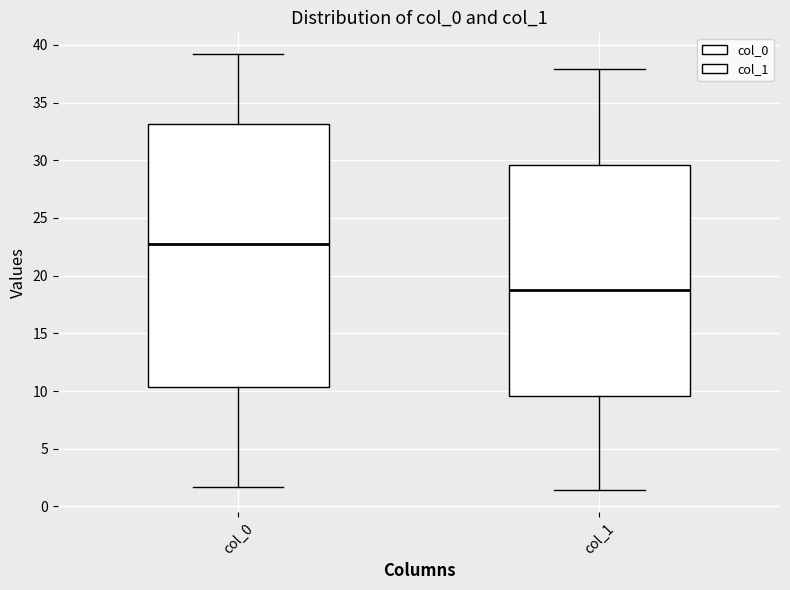

Reading left to right, transcribe this box plot: for each box, give where its median line is, the range the box spans, and where its two whiskers end, as read against the y-axis. The values are not printed on the chart, so give them approximately, as read against the axis.

col_0: median 23.0, box 10.5 to 33.0, whiskers 1.5 to 39.0
col_1: median 19.0, box 9.5 to 29.5, whiskers 1.5 to 38.0